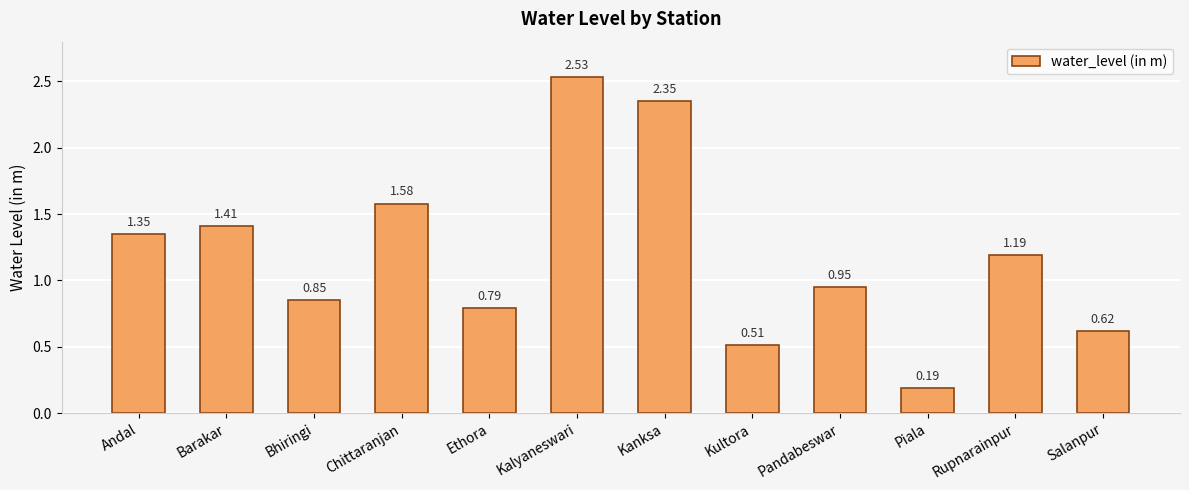

The chart shows a value of 0.4 at Ethora. True or false?

False